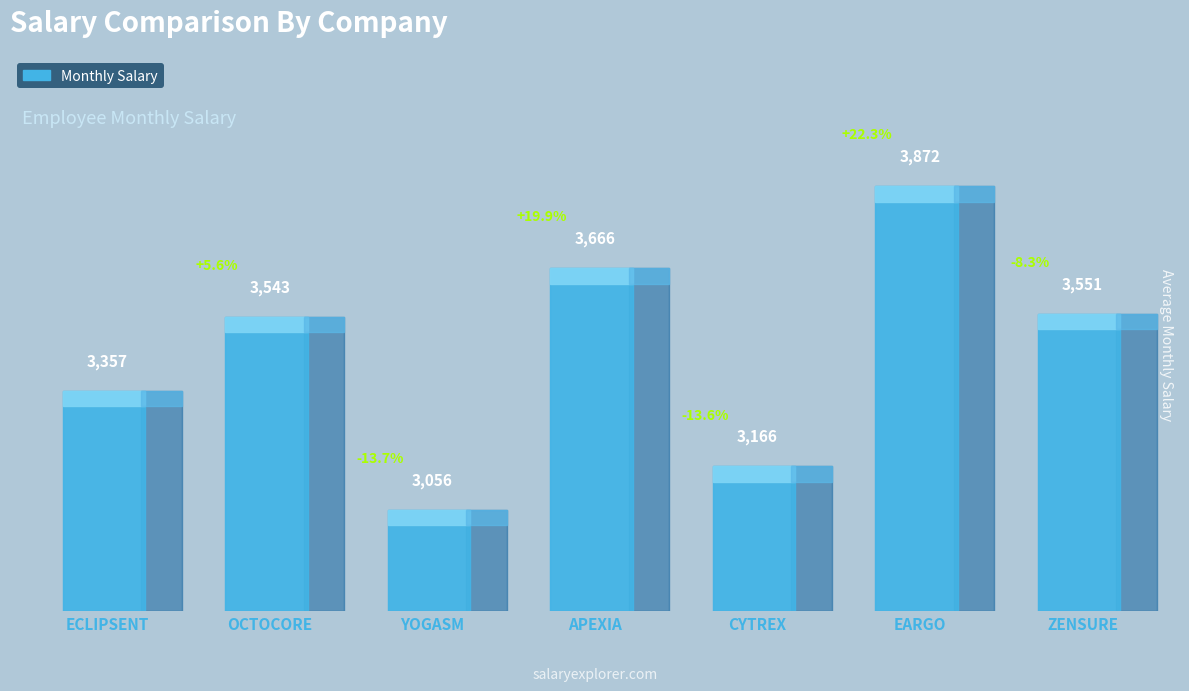

Reading left to right, list all the values displayed in this chart.

3356.6	3543.3	3056.5	3665.7	3165.6	3872.3	3550.8